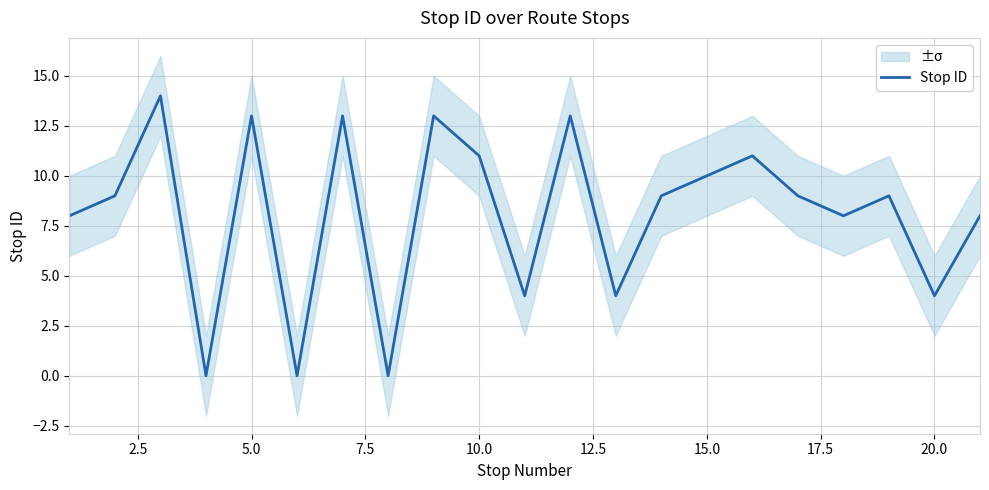

How many points are lower than both their immediate neighbors (excluding endpoints)?

7